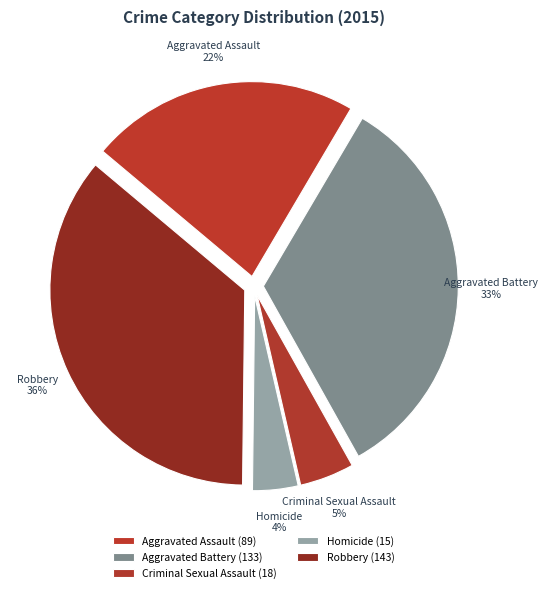

Is Robbery the majority of the pie?

No